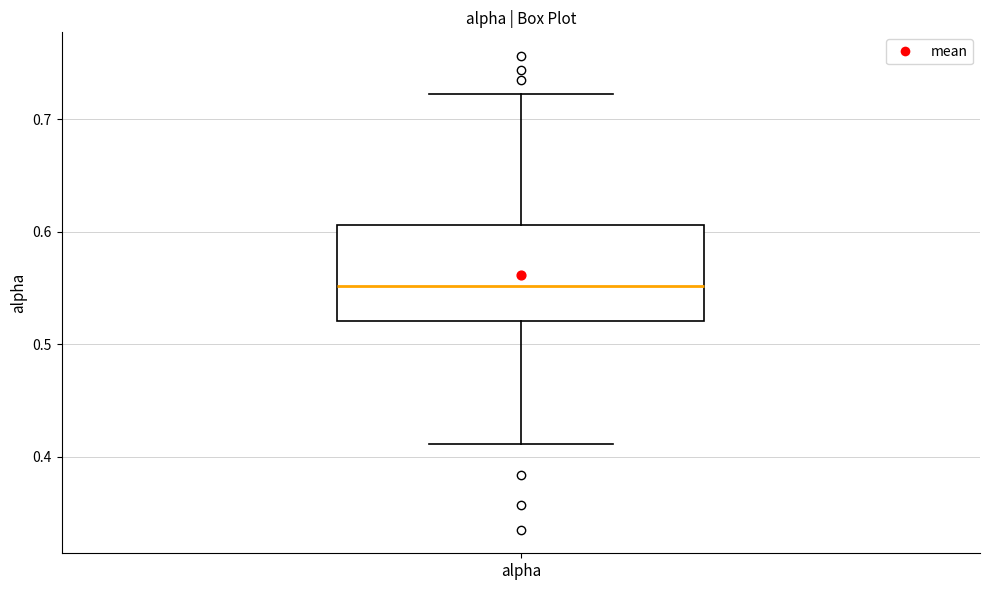

Read this box plot against the y-axis: the position of the median line, the range covered by the box, and the ends of both whiskers. The values are not printed on the chart, so give them approximately, as read against the axis.

median 0.55, box 0.52 to 0.61, whiskers 0.41 to 0.72